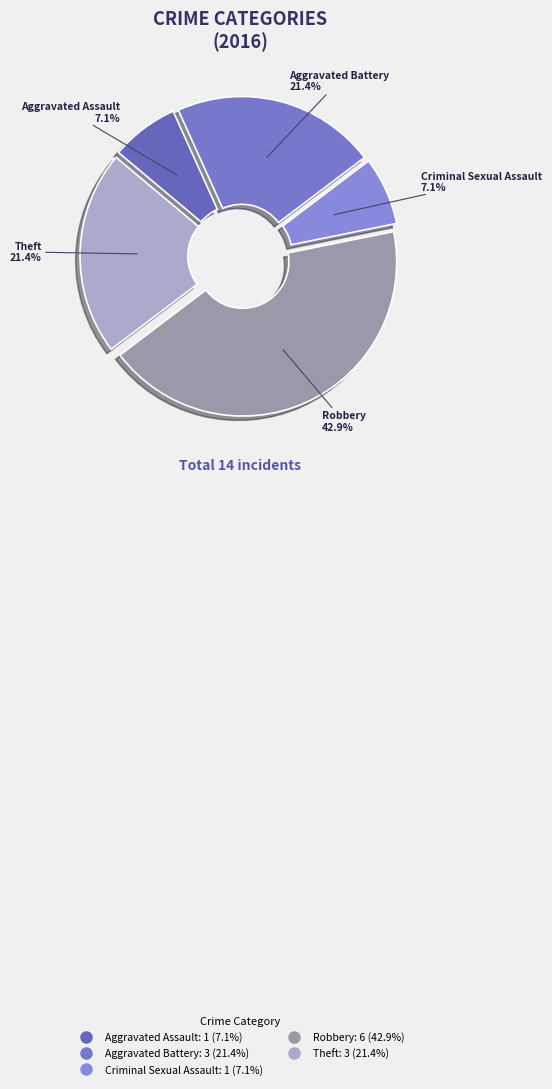

To the nearest percent, what is the difference between the Robbery and Criminal Sexual Assault slice percentages?

36%